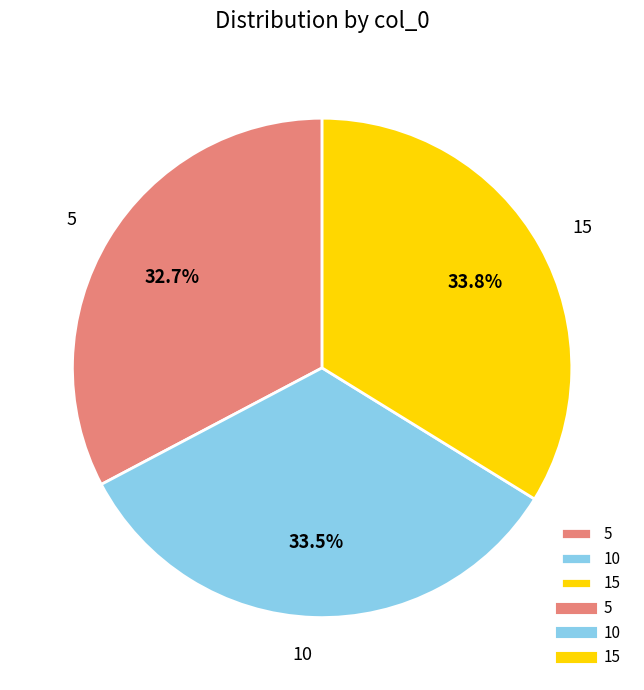

How many slices are in this pie chart?

3